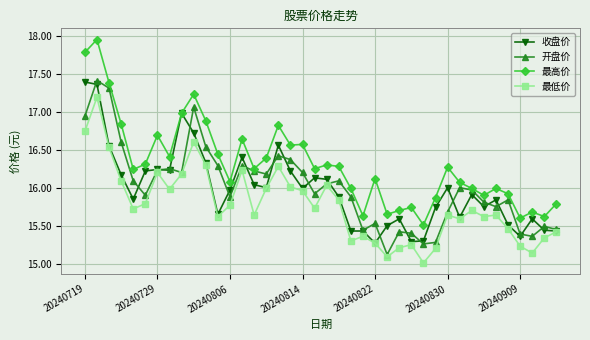

Which series has the widest spread of values?

最高价